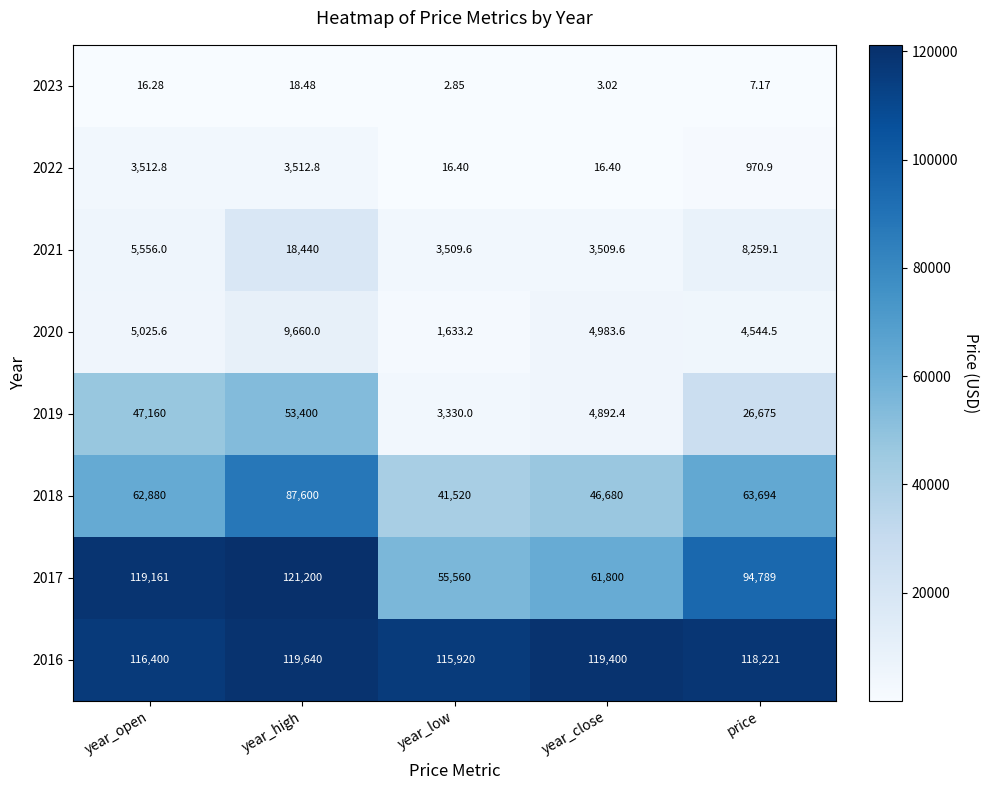

What is the greatest value displayed?

121200.0